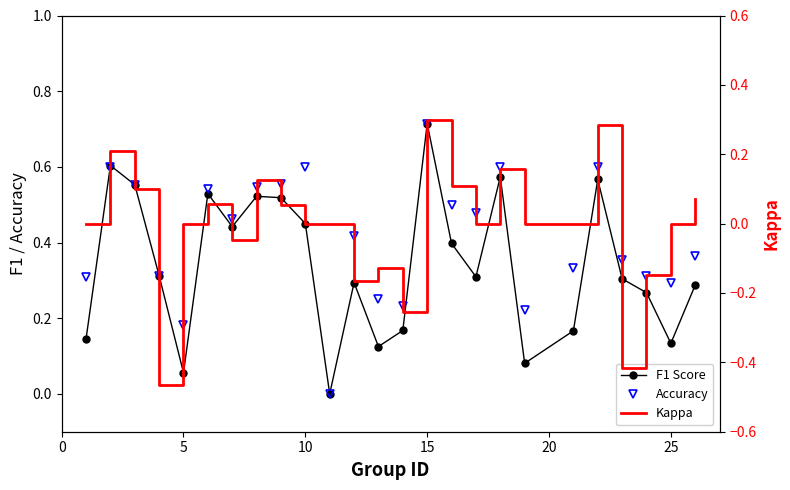

What is the minimum value shown in the chart?

-0.5